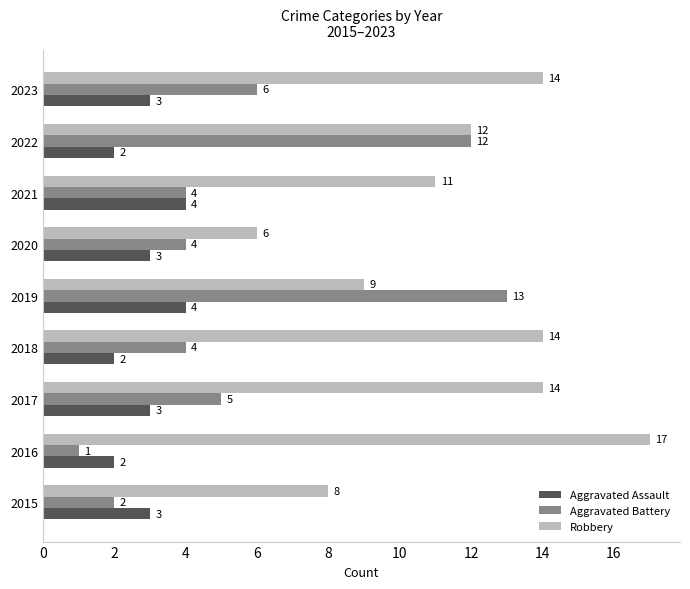

Read the Aggravated Assault value at 2020.

3